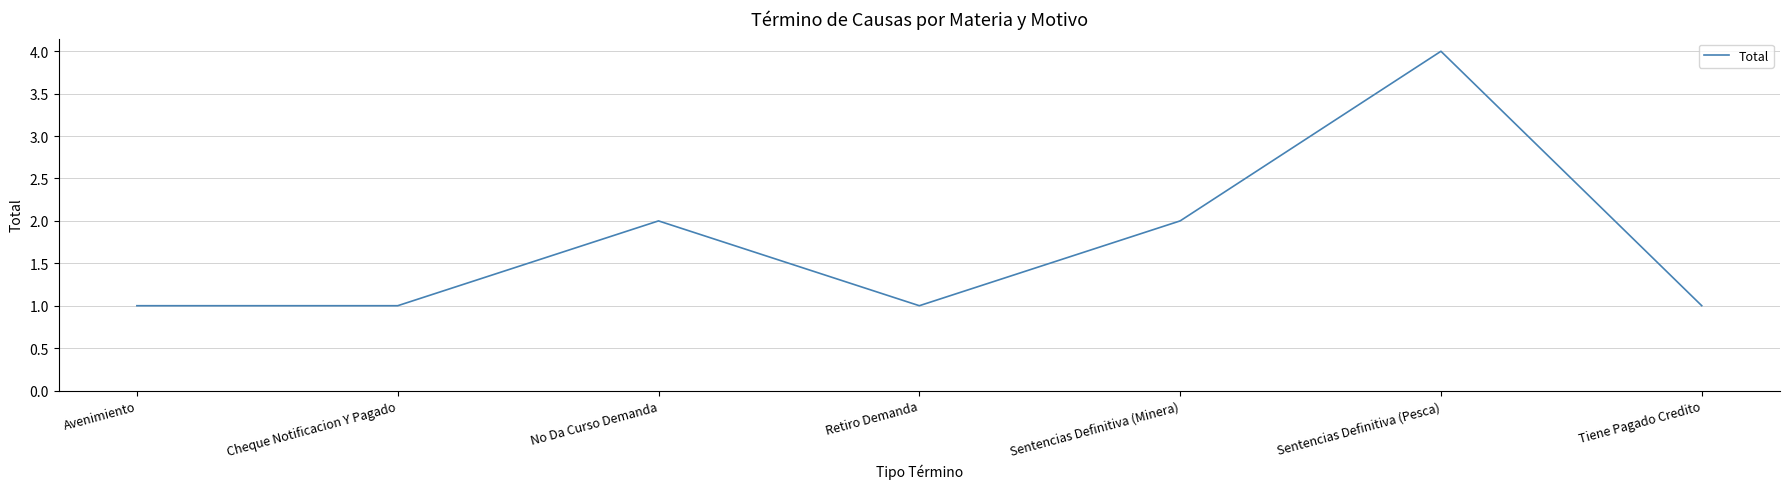

How many interior local peaks (higher than both neighbors) does the data have?

2